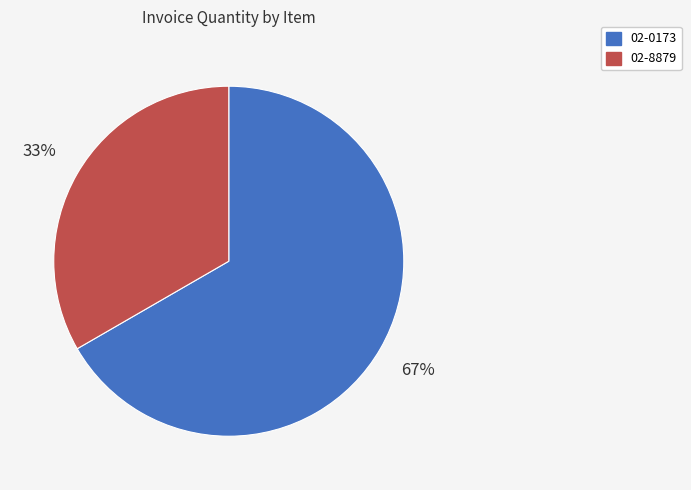

Is the sum of 02-8879 and 02-0173 greater than half?

Yes